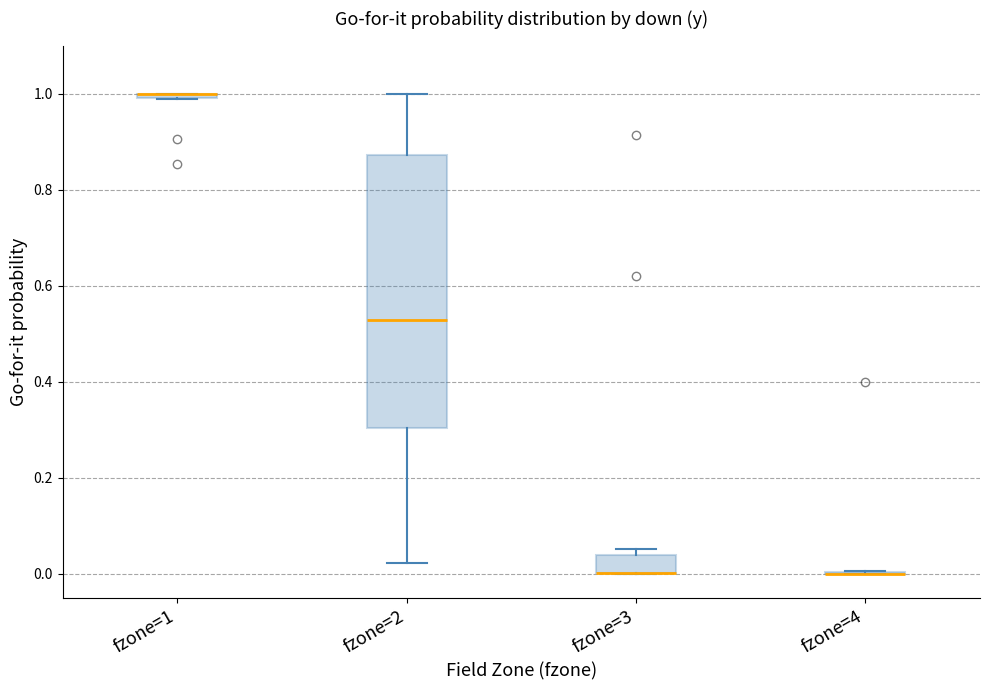

Comparing the boxes themselves (not the whiskers), which one is the tallest?

fzone=2